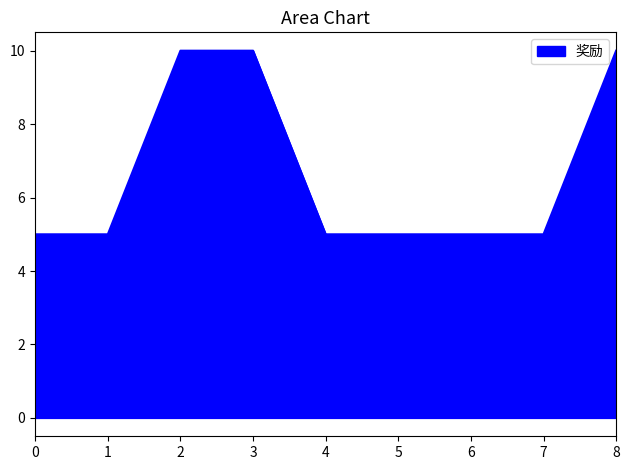

What is the maximum value shown in the chart?

10